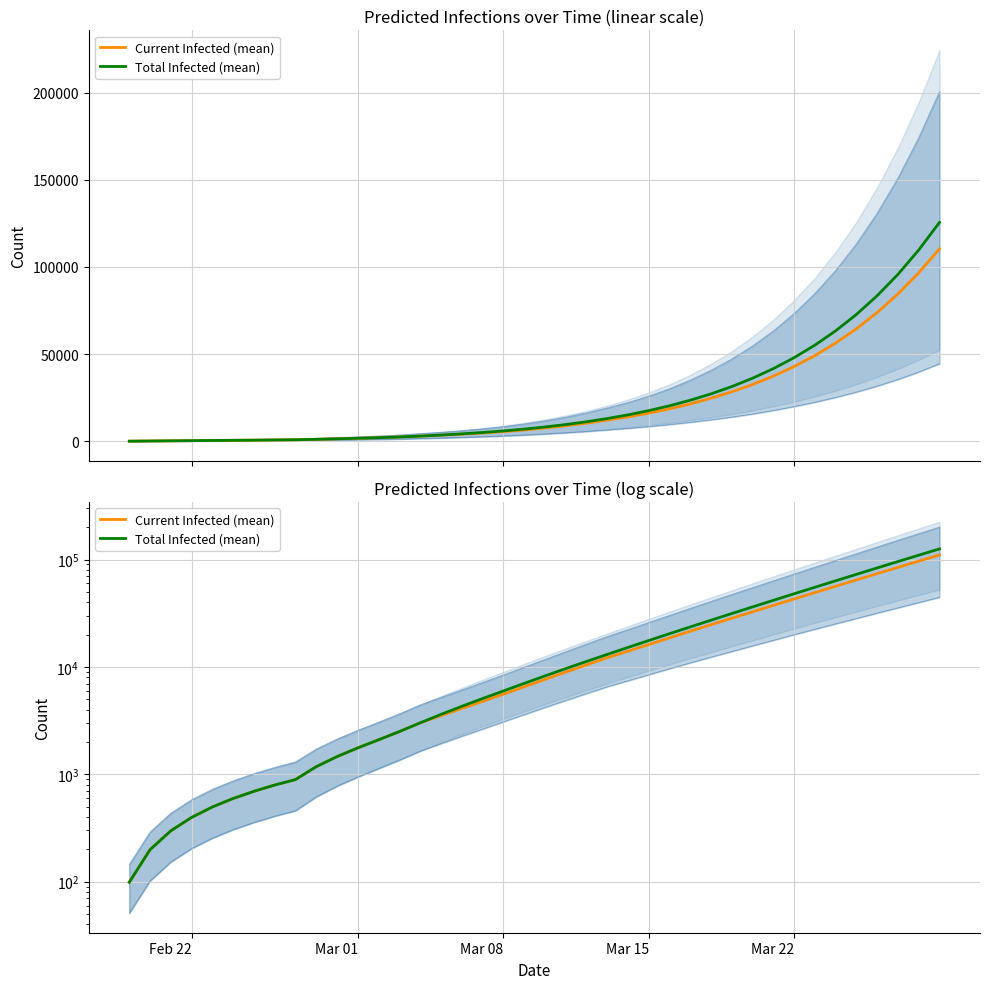

True or false: Current Infected (mean) has more than 2 interior local peaks.

False